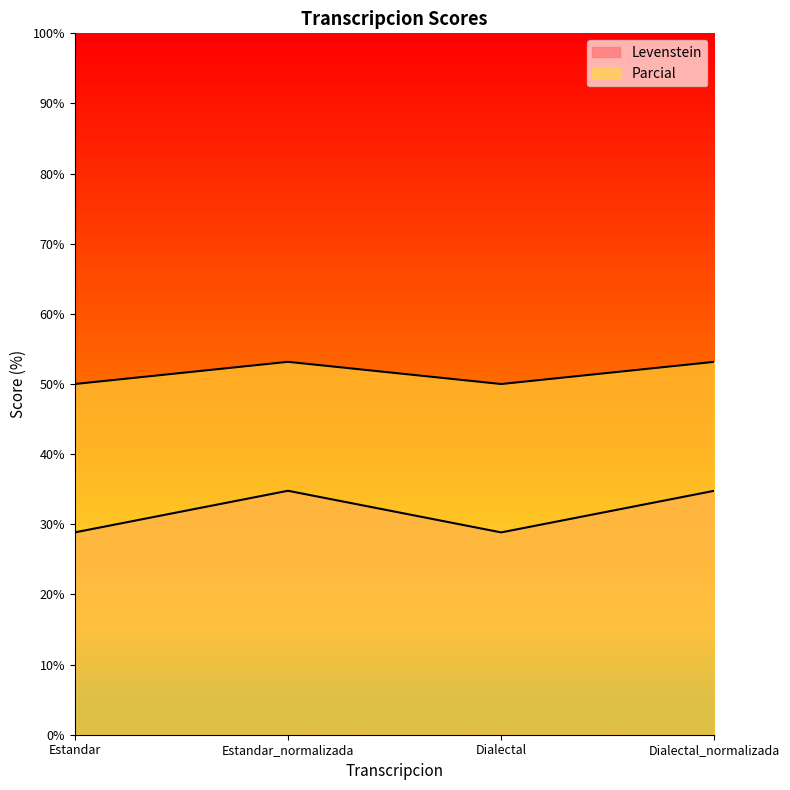

What is the value of the Parcial point at the 3rd from the left?

50.0